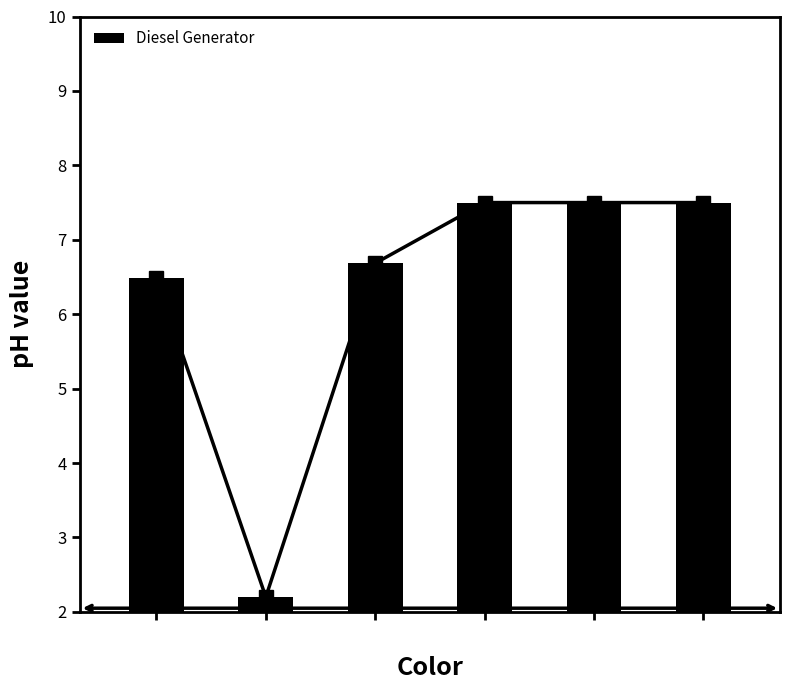

List the labels in order of value, largest first.

5, 6, 7, 4, 2, 3